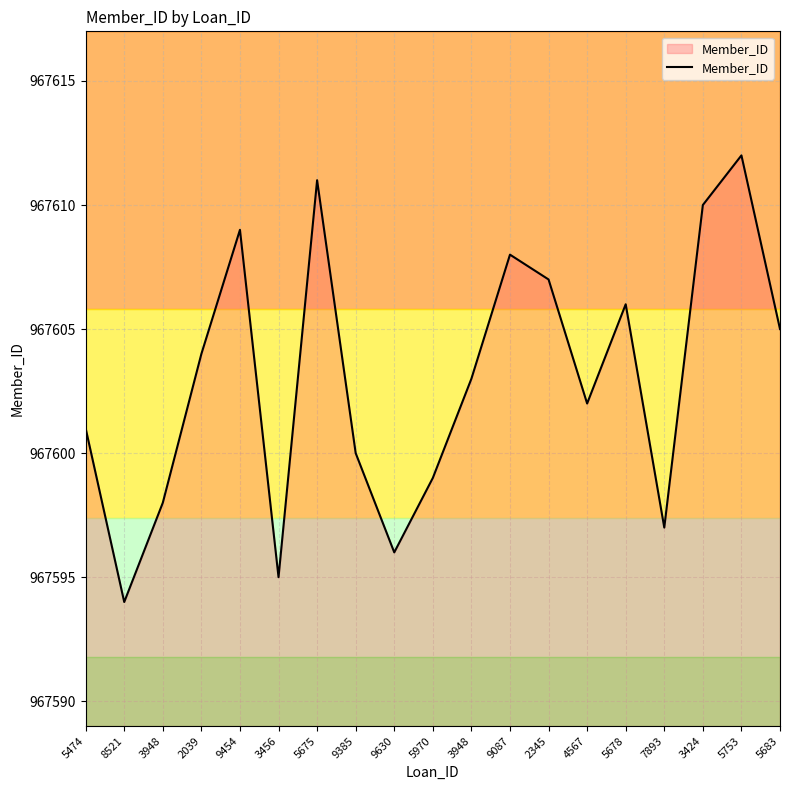

How many lines are shown in the chart?

1